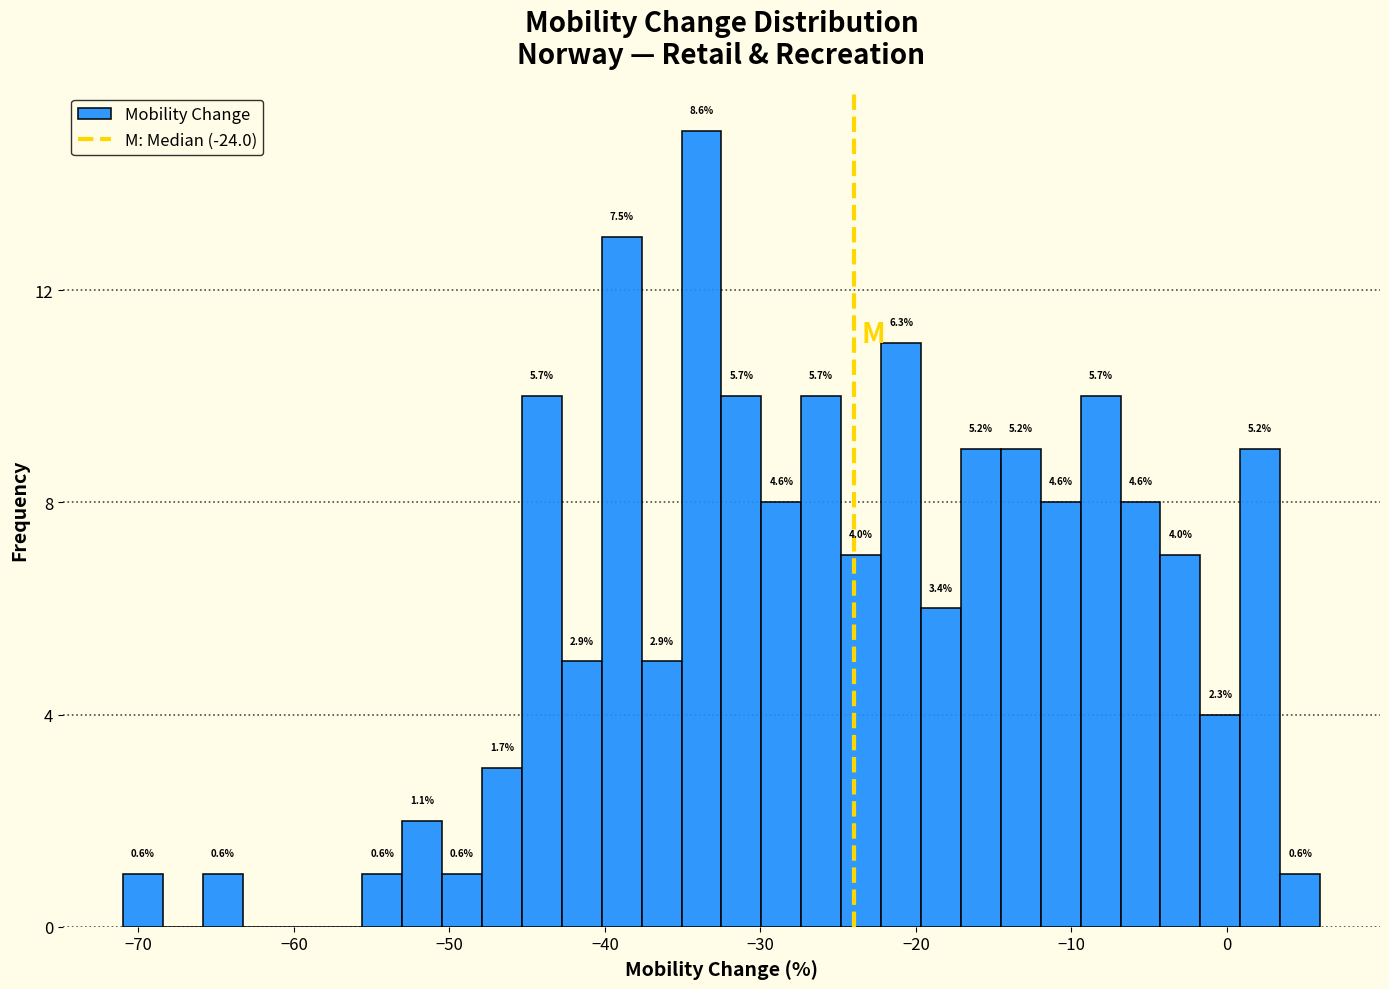

Around what value on the x-axis is the tallest bar? Give the approximate position of its centre, as read against the axis.

-34